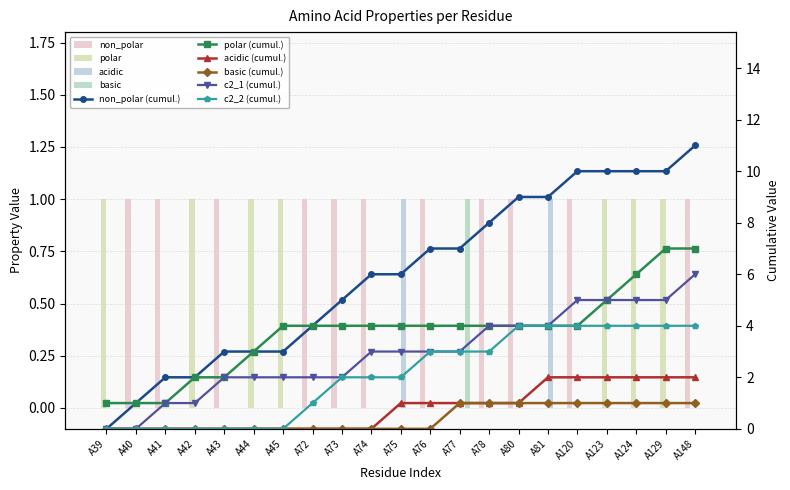

At how many categories does at least one series exceed 0?

21